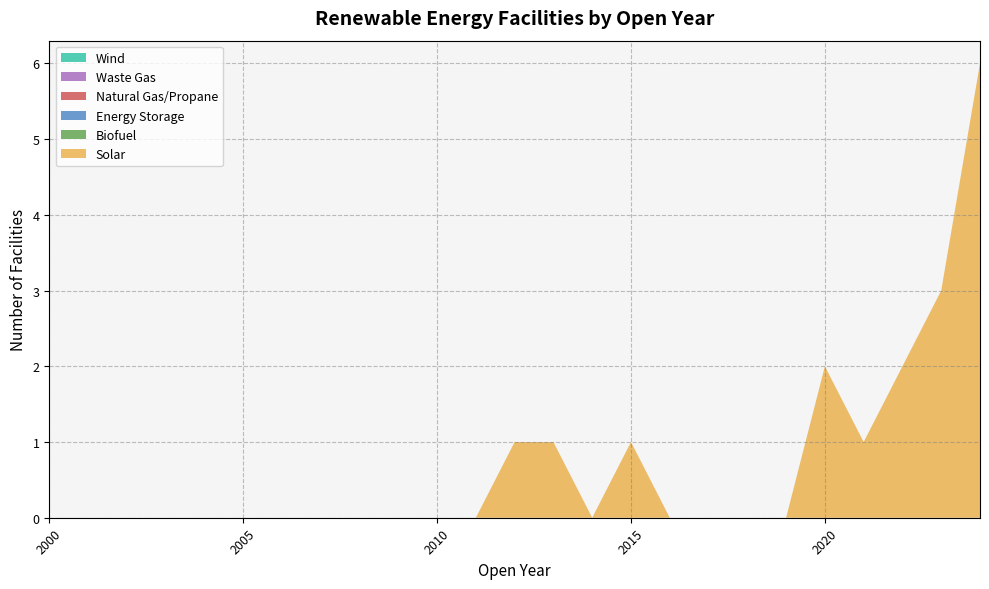

Reading left to right, transcribe all the data shown in this chart.

Solar: 2000=0	2001=0	2002=0	2003=0	2004=0	2005=0	2006=0	2007=0	2008=0	2009=0	2010=0	2011=0	2012=1	2013=1	2014=0	2015=1	2016=0	2017=0	2018=0	2019=0	2020=2	2021=1	2022=2	2023=3	2024=6
Biofuel: 2000=0	2001=0	2002=0	2003=0	2004=0	2005=0	2006=0	2007=0	2008=0	2009=0	2010=0	2011=0	2012=0	2013=0	2014=0	2015=0	2016=0	2017=0	2018=0	2019=0	2020=0	2021=0	2022=0	2023=0	2024=0
Energy Storage: 2000=0	2001=0	2002=0	2003=0	2004=0	2005=0	2006=0	2007=0	2008=0	2009=0	2010=0	2011=0	2012=0	2013=0	2014=0	2015=0	2016=0	2017=0	2018=0	2019=0	2020=0	2021=0	2022=0	2023=0	2024=0
Natural Gas/Propane: 2000=0	2001=0	2002=0	2003=0	2004=0	2005=0	2006=0	2007=0	2008=0	2009=0	2010=0	2011=0	2012=0	2013=0	2014=0	2015=0	2016=0	2017=0	2018=0	2019=0	2020=0	2021=0	2022=0	2023=0	2024=0
Waste Gas: 2000=0	2001=0	2002=0	2003=0	2004=0	2005=0	2006=0	2007=0	2008=0	2009=0	2010=0	2011=0	2012=0	2013=0	2014=0	2015=0	2016=0	2017=0	2018=0	2019=0	2020=0	2021=0	2022=0	2023=0	2024=0
Wind: 2000=0	2001=0	2002=0	2003=0	2004=0	2005=0	2006=0	2007=0	2008=0	2009=0	2010=0	2011=0	2012=0	2013=0	2014=0	2015=0	2016=0	2017=0	2018=0	2019=0	2020=0	2021=0	2022=0	2023=0	2024=0